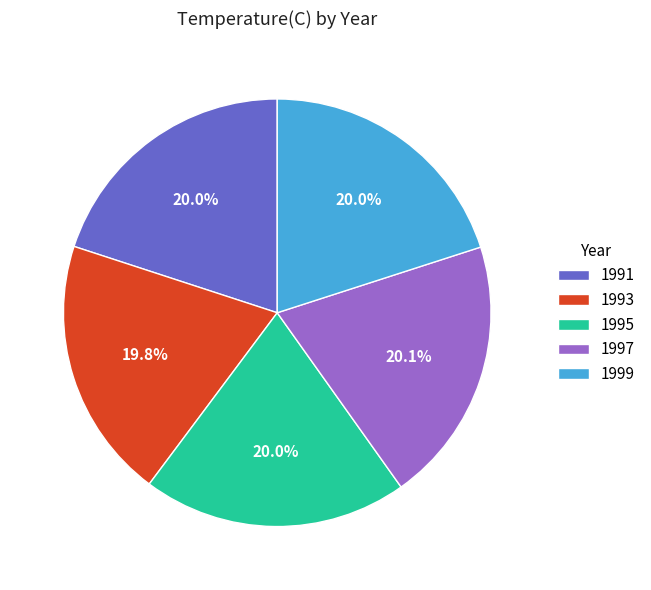

Count the number of slices in the pie.

5